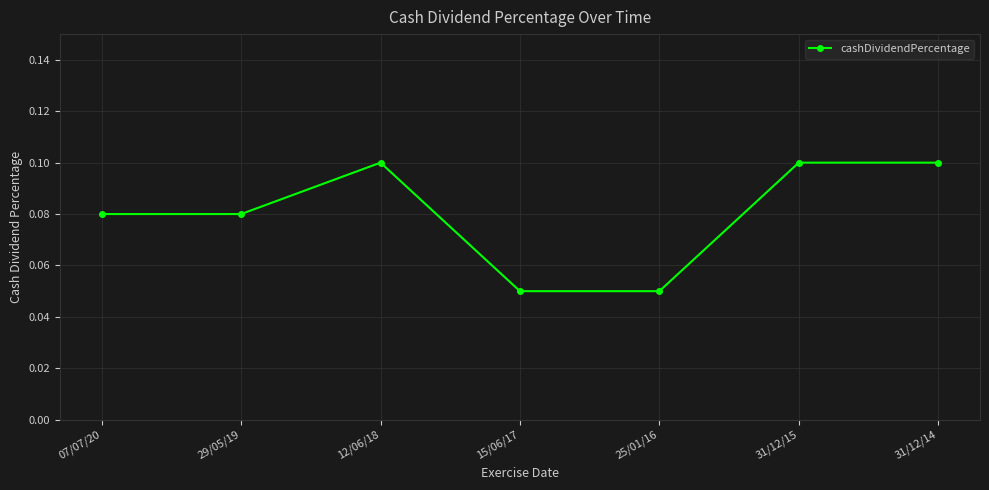

What is the sum of all values?

0.6